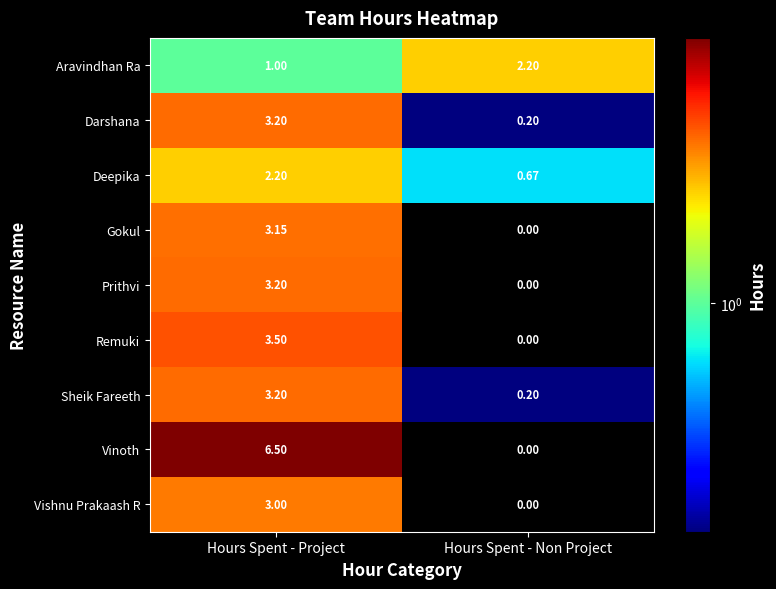

Which category has the highest value across all series?

Hours Spent - Project